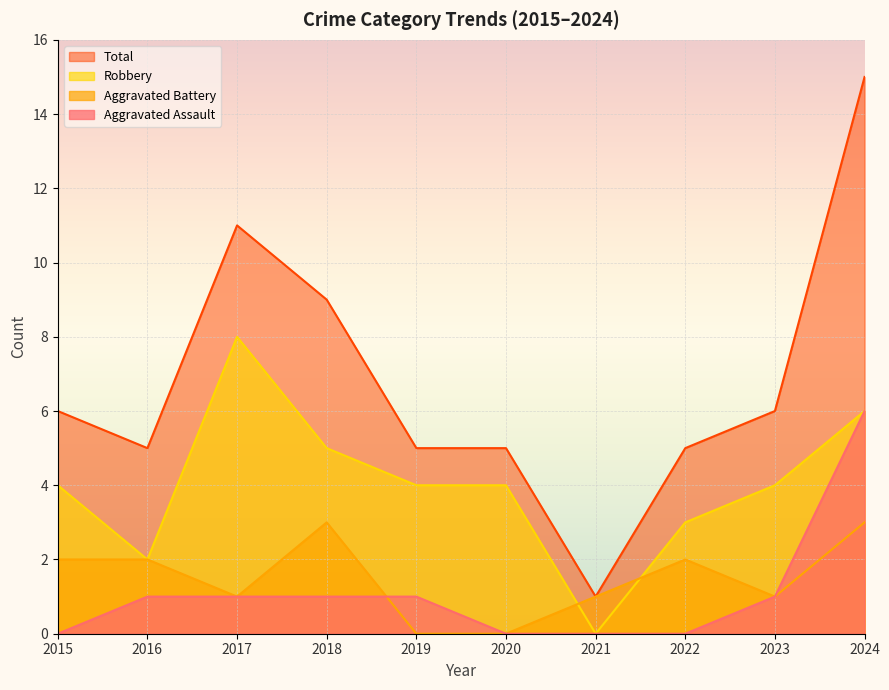

The Aggravated Assault series shows 3 at 2021. True or false?

False